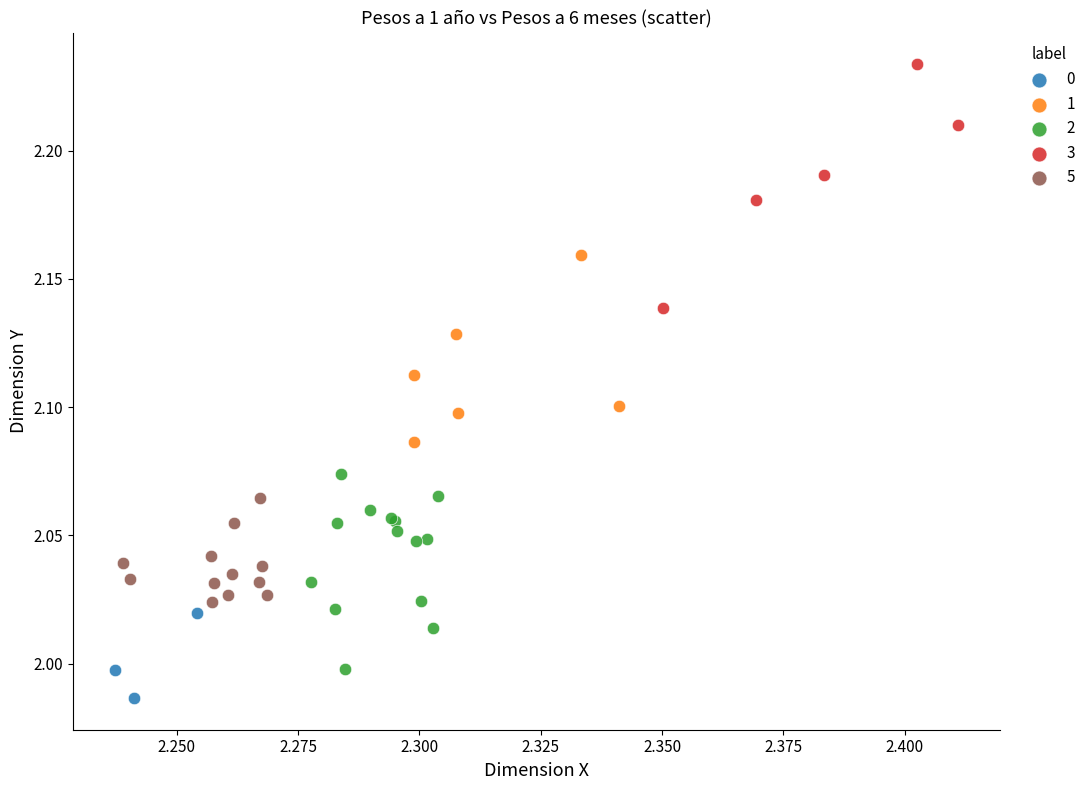

Which series has the widest spread of Y values?

3